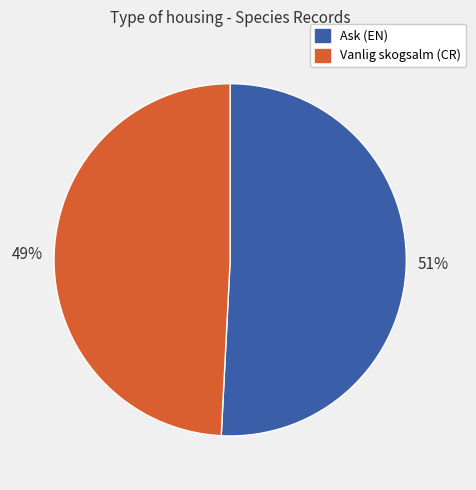

To the nearest percent, what is the difference between the largest and smallest slice percentages?

2%